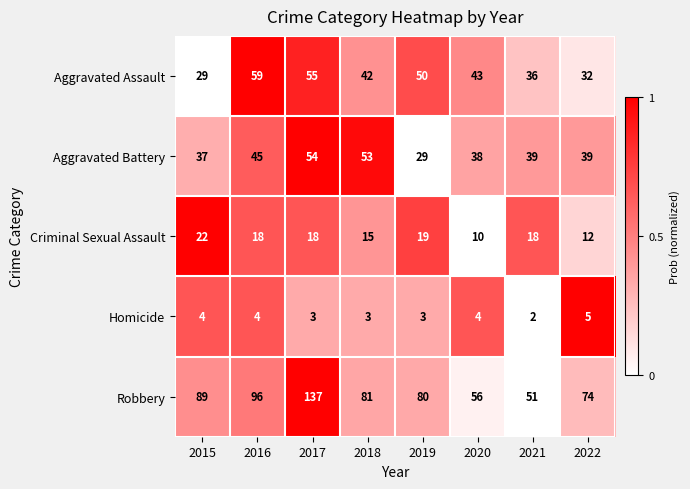

What is the total value across all series at 2018?

194